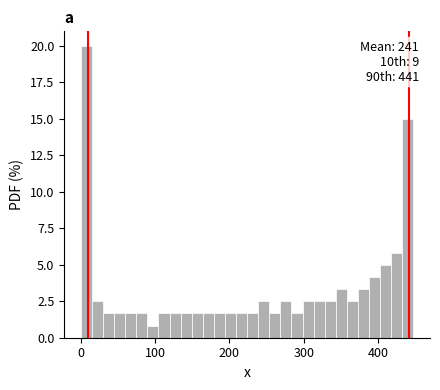

Around what value on the x-axis is the tallest bar? Give the approximate position of its centre, as read against the axis.

10